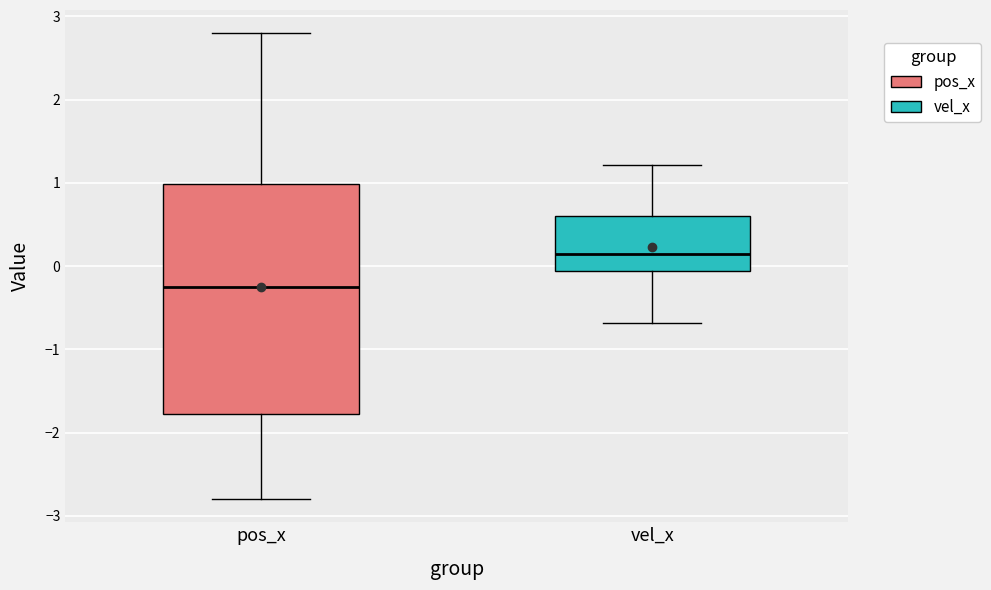

Where does the lower whisker of the box for vel_x end on the y-axis? The values are not printed on the chart, so give them approximately, as read against the axis.

-0.7